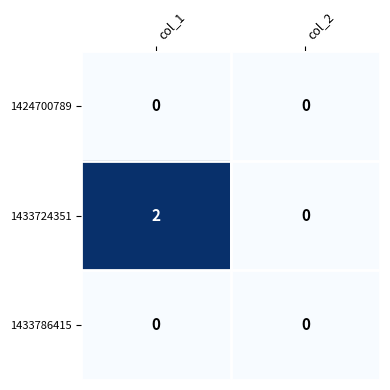

What is the maximum value shown in the chart?

2